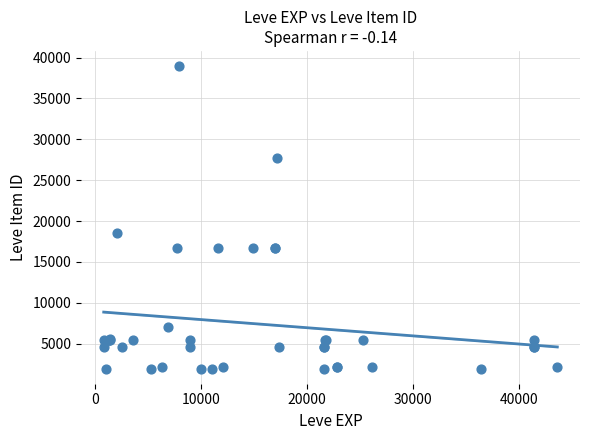

What Y value in the scatter plot is closest to 20457?

18511